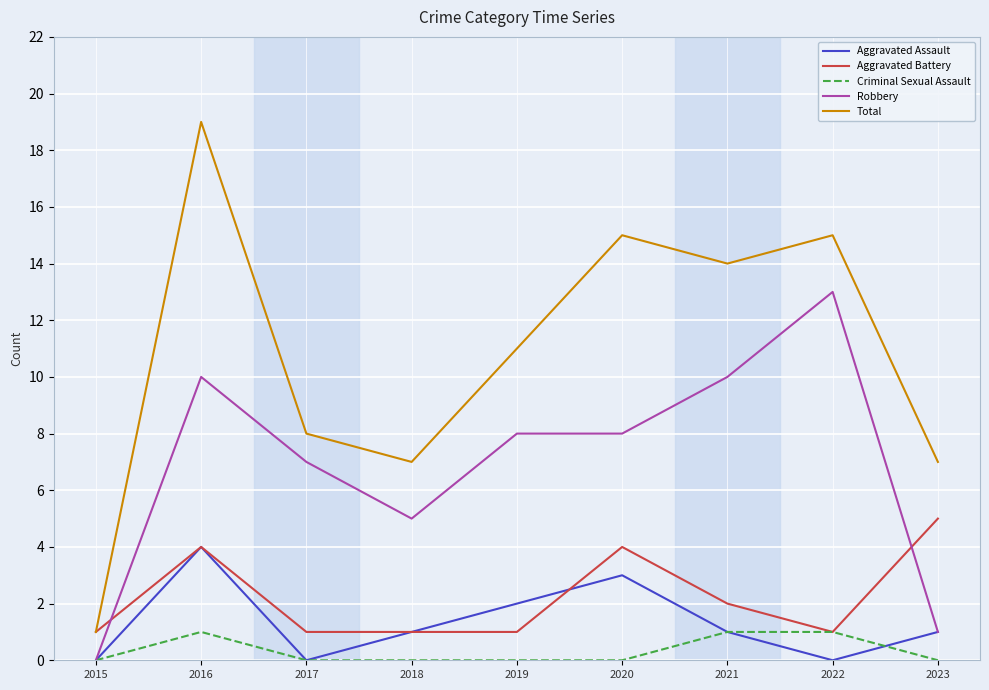

True or false: Criminal Sexual Assault and Total intersect in this chart.

False